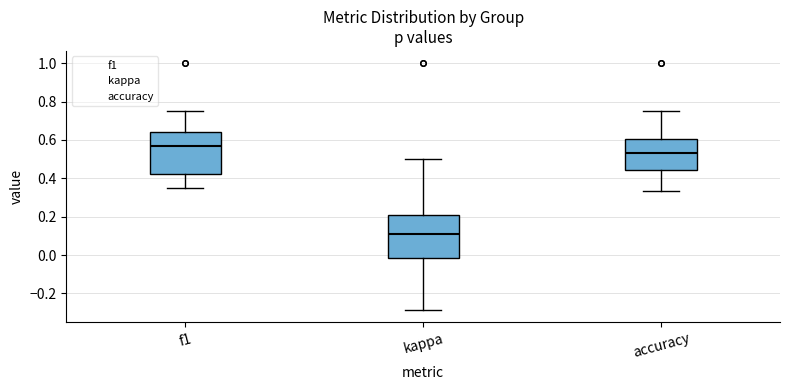

Which box's median line is the highest?

f1